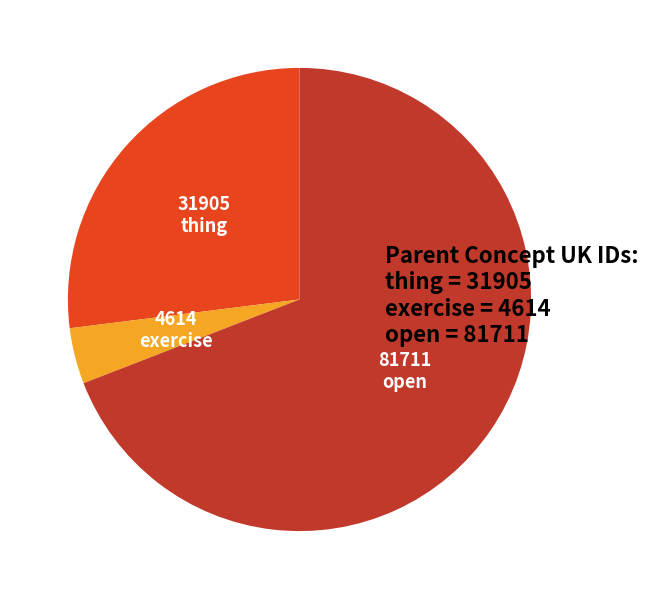

Combined, do open and thing account for over 50%?

Yes